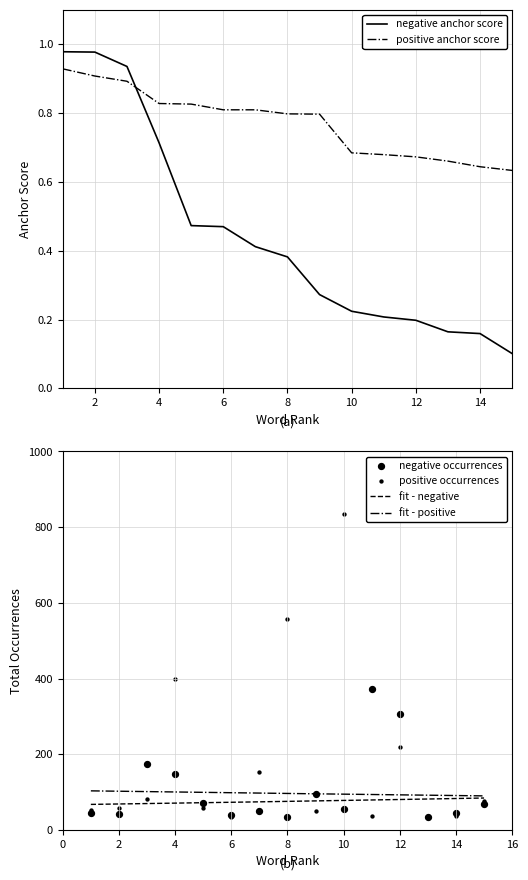

How many intersections are there between positive anchor score and negative anchor score?

1